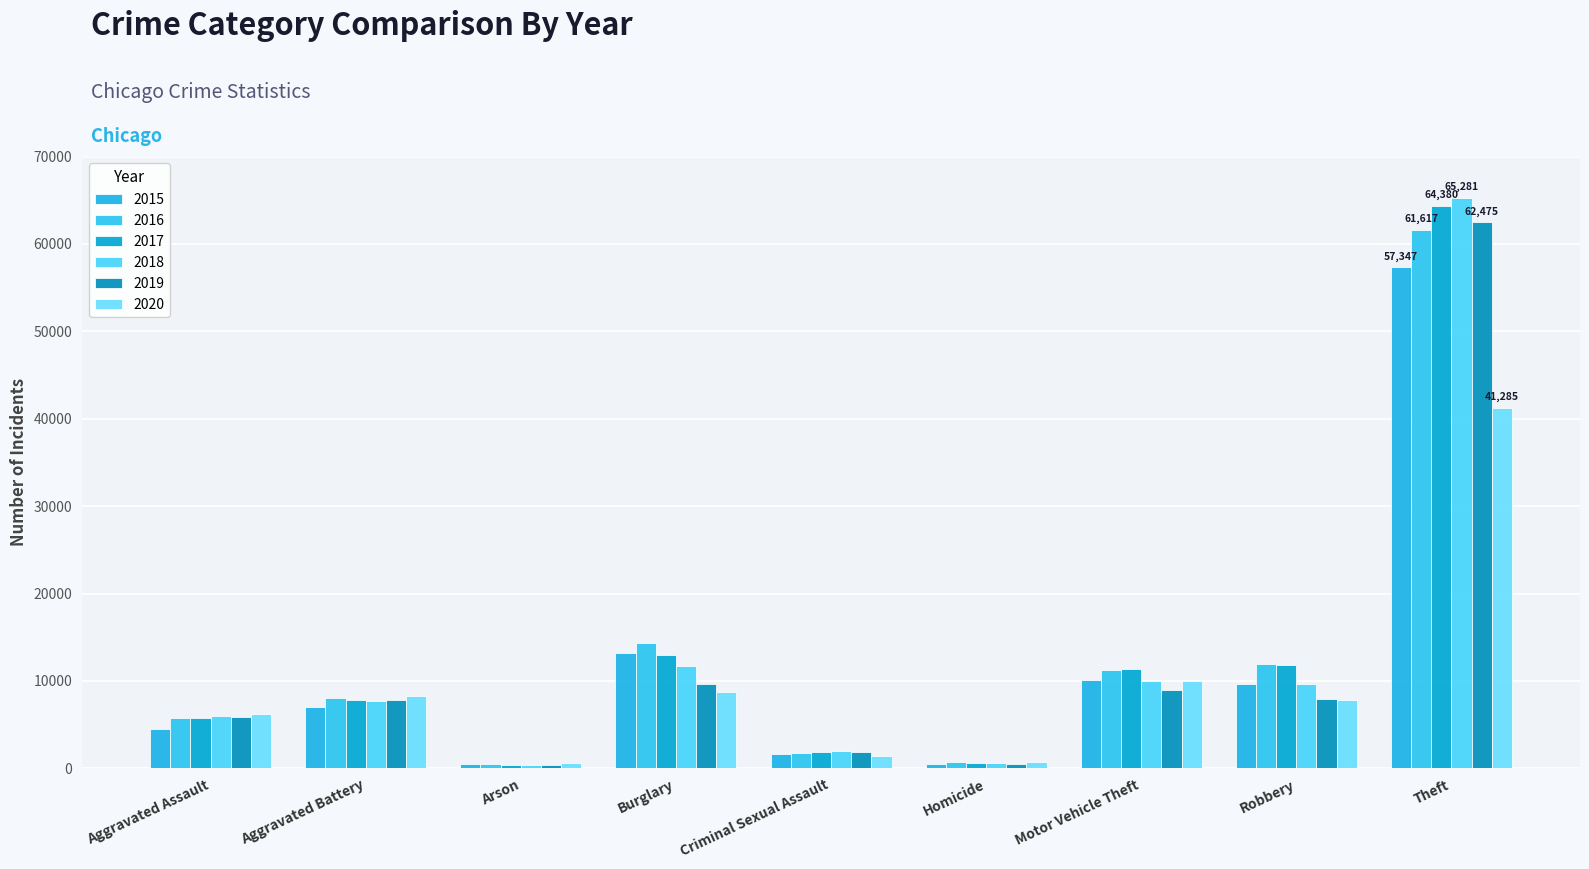

Count the number of data series in this chart.

6